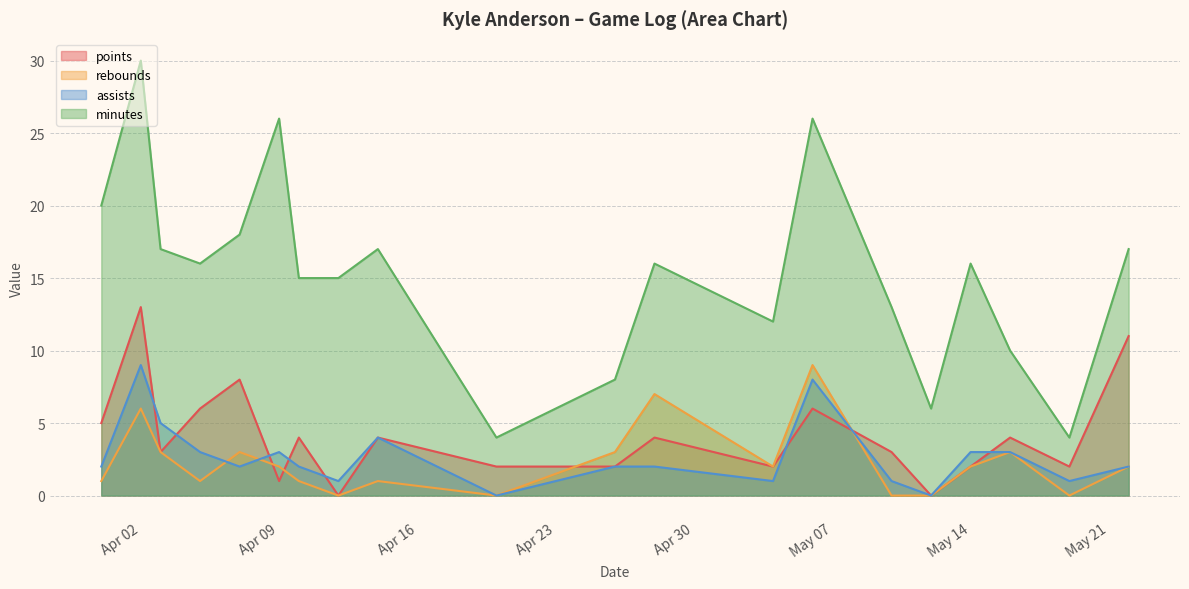

What is the highest value of the rebounds series?

9